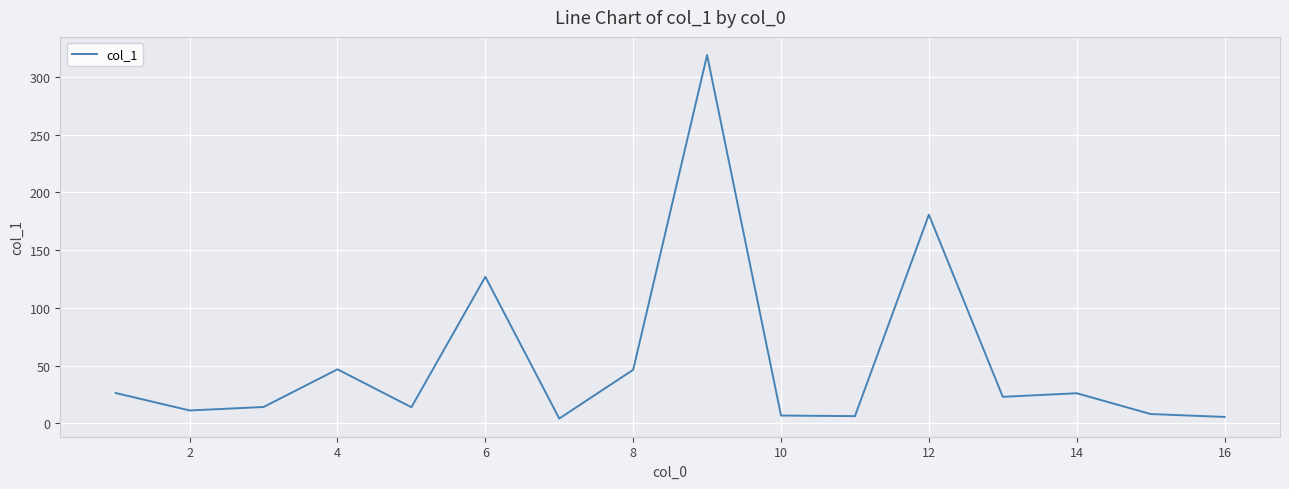

What is the difference between the maximum and minimum values?

314.6